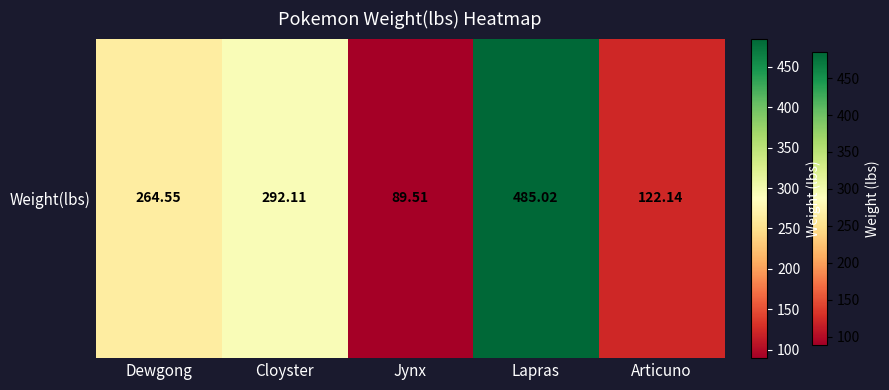

Where is the data nearest to the value 287?

Cloyster